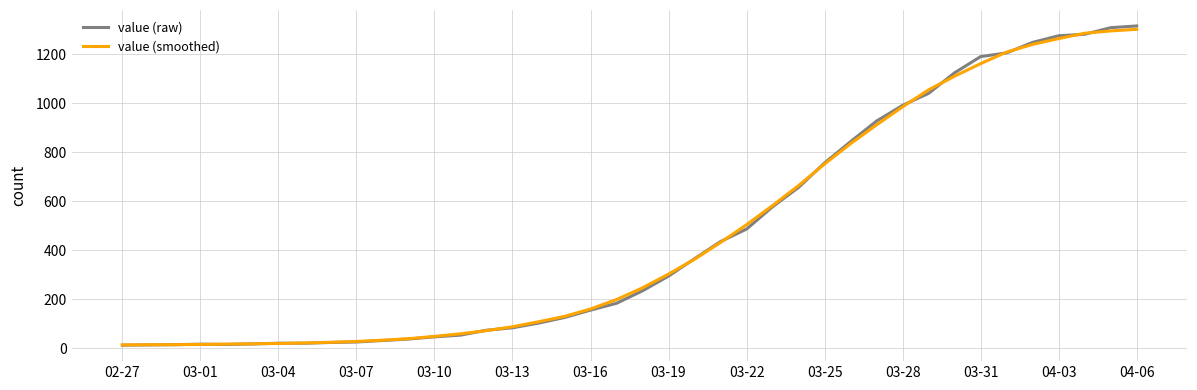

What is the highest value of the value (raw) series?

1316.0